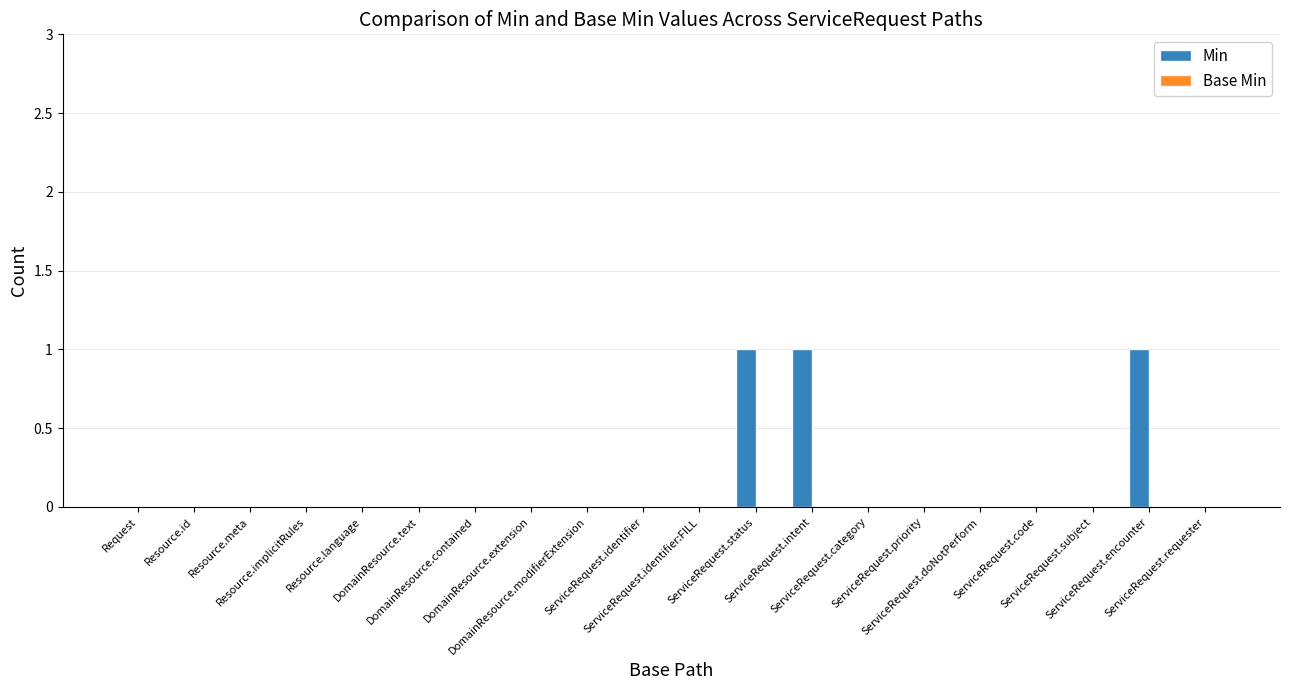

How many categories are shown in the chart?

20